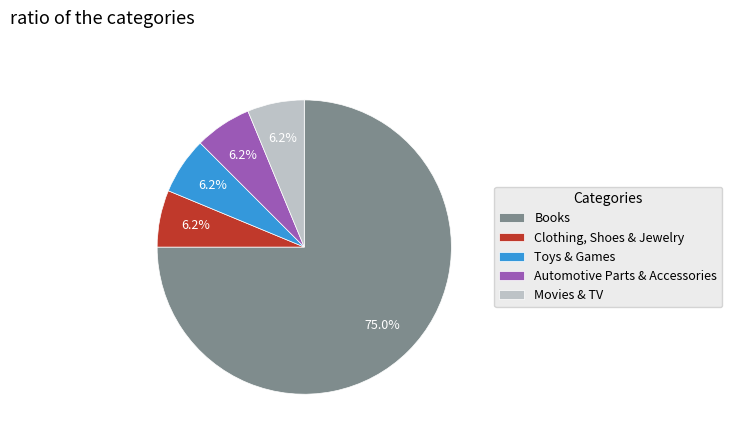

To the nearest percent, what is the average slice percentage?

20%